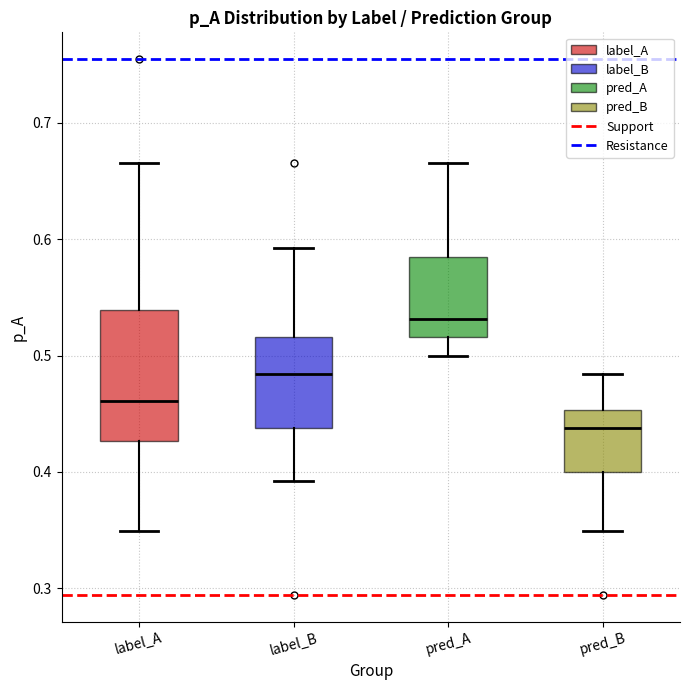

Reading left to right, read every box against the y-axis: the position of its median line, the range the box covers, and the ends of its whiskers. The values are not printed on the chart, so give them approximately, as read against the axis.

label_A: median 0.46, box 0.43 to 0.54, whiskers 0.35 to 0.67
label_B: median 0.48, box 0.44 to 0.52, whiskers 0.39 to 0.59
pred_A: median 0.53, box 0.52 to 0.59, whiskers 0.50 to 0.67
pred_B: median 0.44, box 0.40 to 0.45, whiskers 0.35 to 0.48